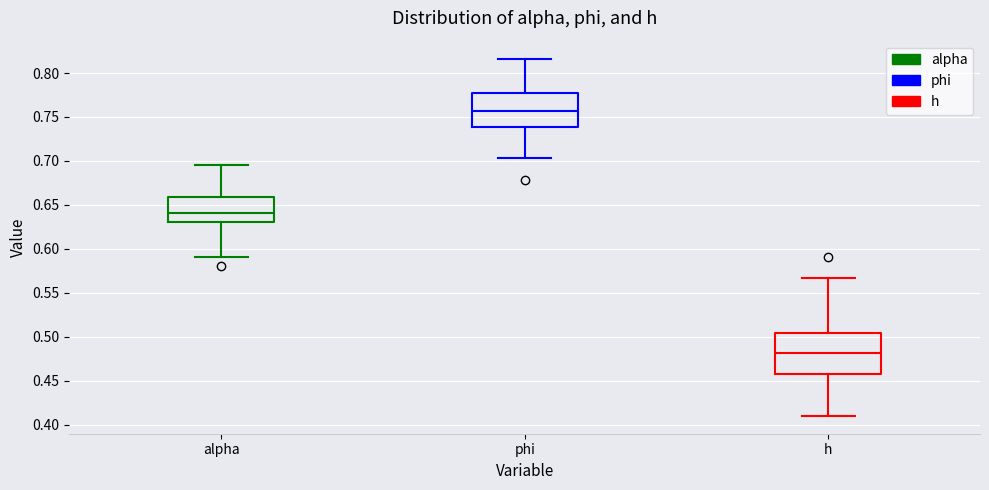

Where does the lower whisker of the box for h end on the y-axis? The values are not printed on the chart, so give them approximately, as read against the axis.

0.410